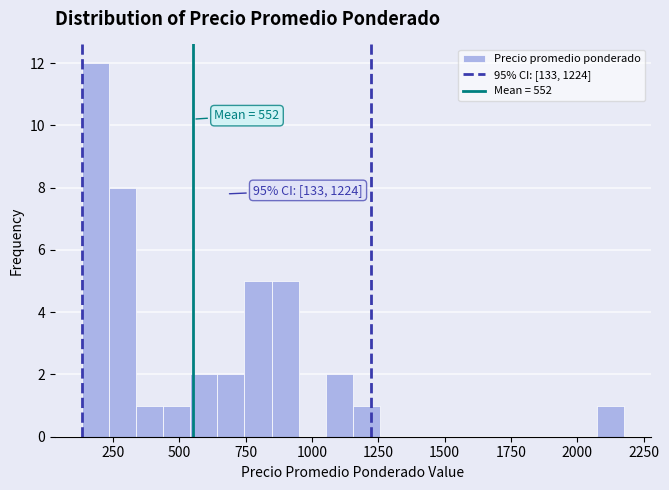

Read against the x-axis, roughly where is the centre of the tallest bar?

200